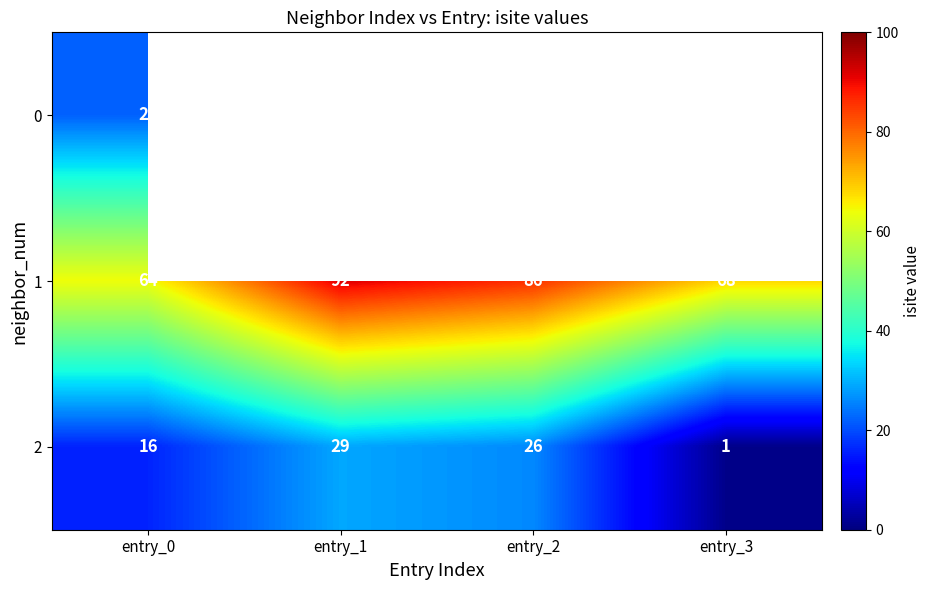

Is it true that 0 equals 29.5 at entry_0?

False